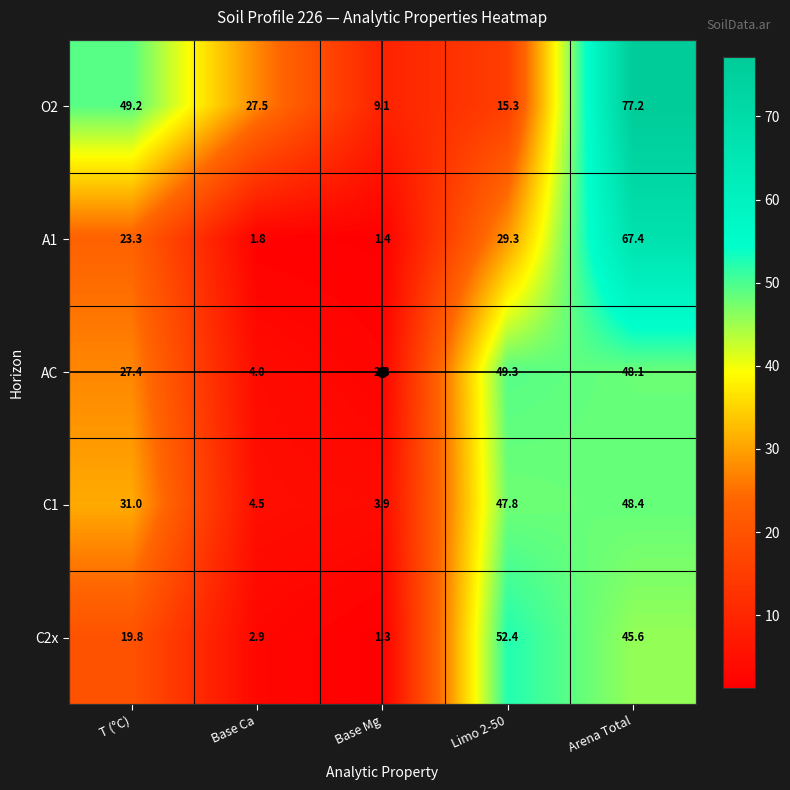

Is it true that C2x equals 4.5 at Base Ca?

False